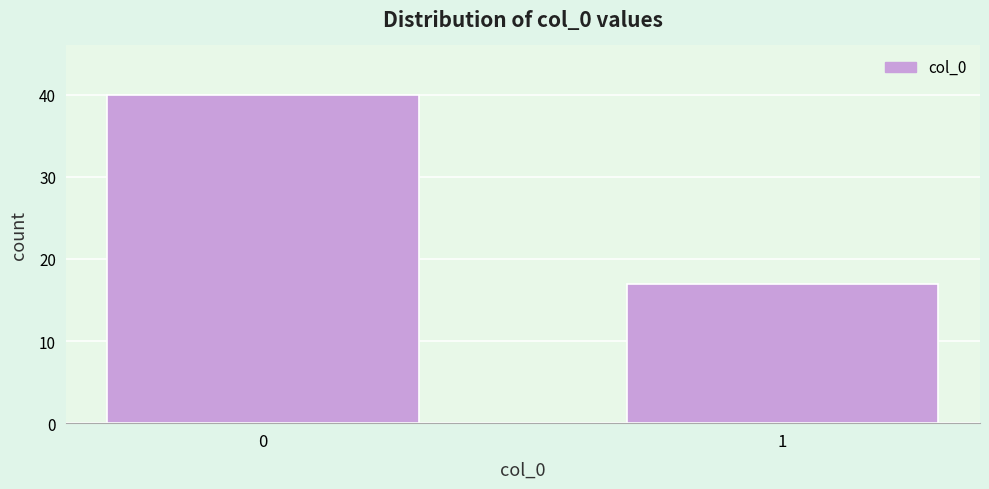

Reading left to right, what are all the values shown in this chart?

0=40	1=17